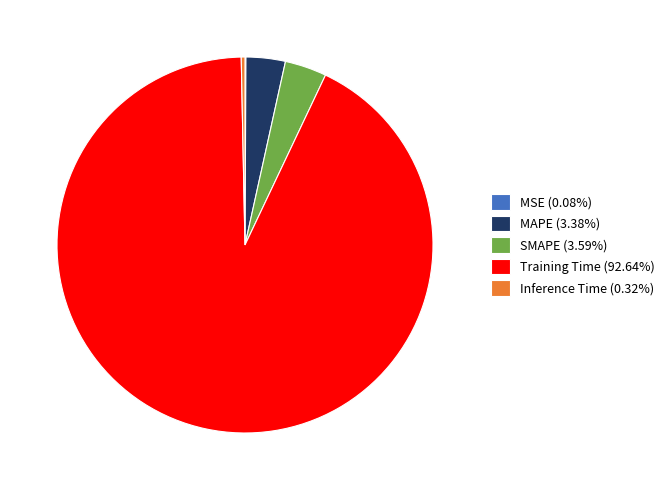

Is there a majority slice in this chart?

Yes